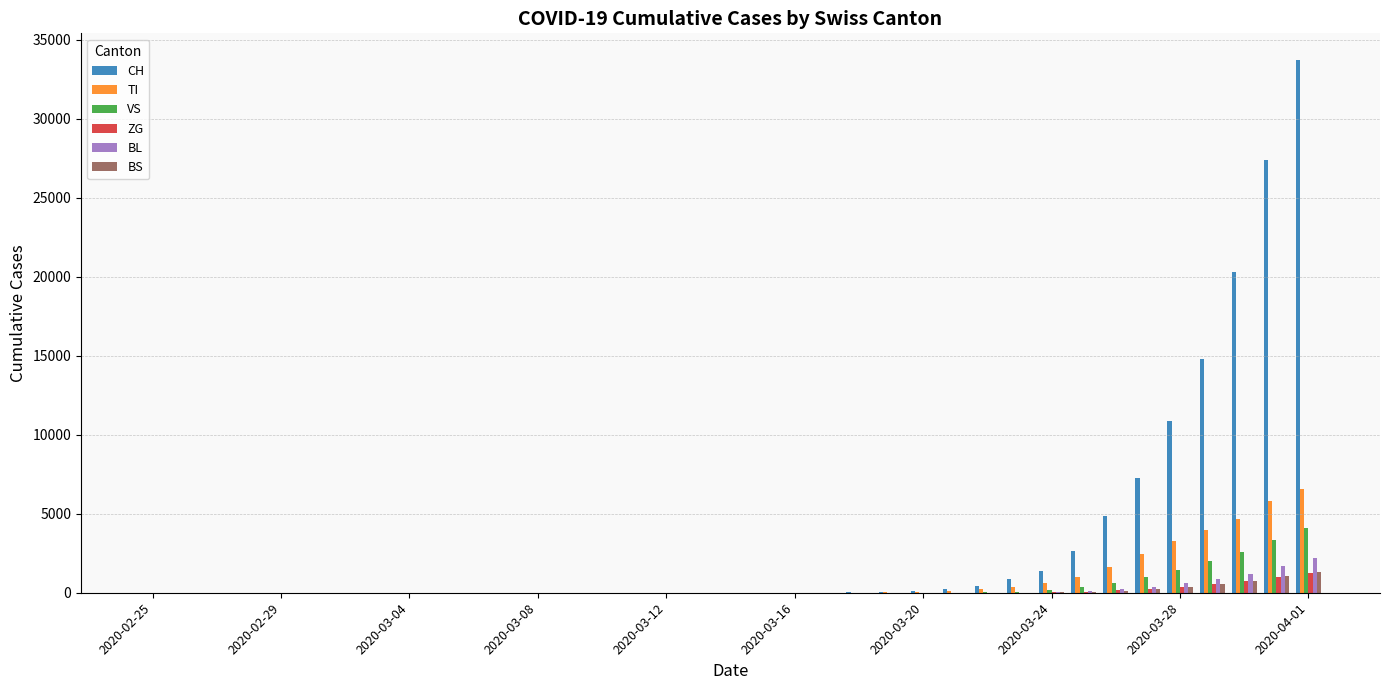

What is the sum of all BL values?

7293